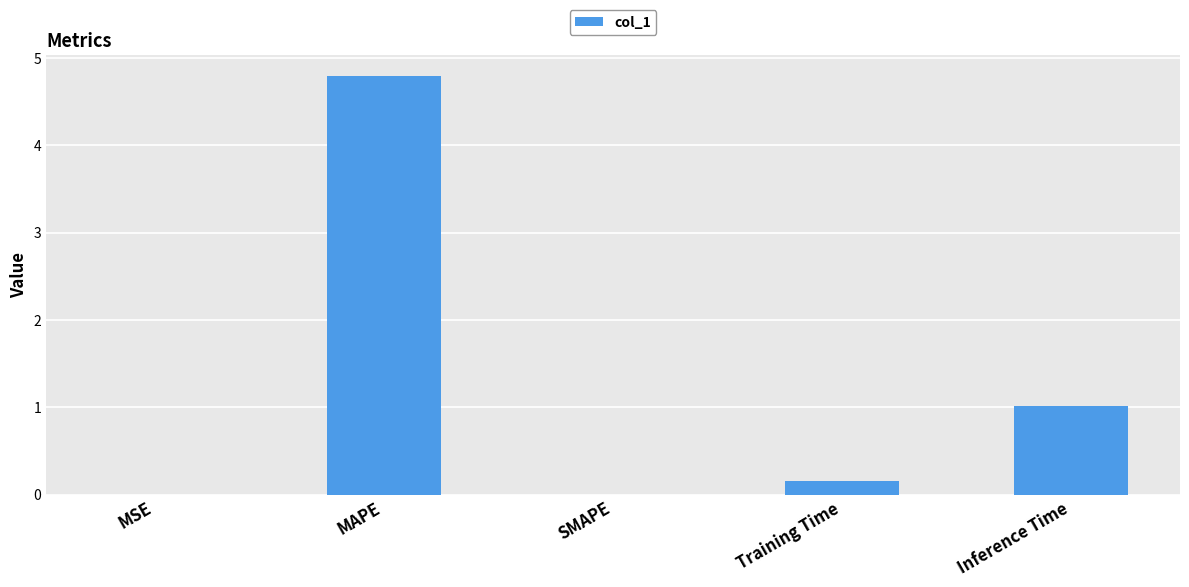

True or false: the data shows 0.2 at Training Time.

True